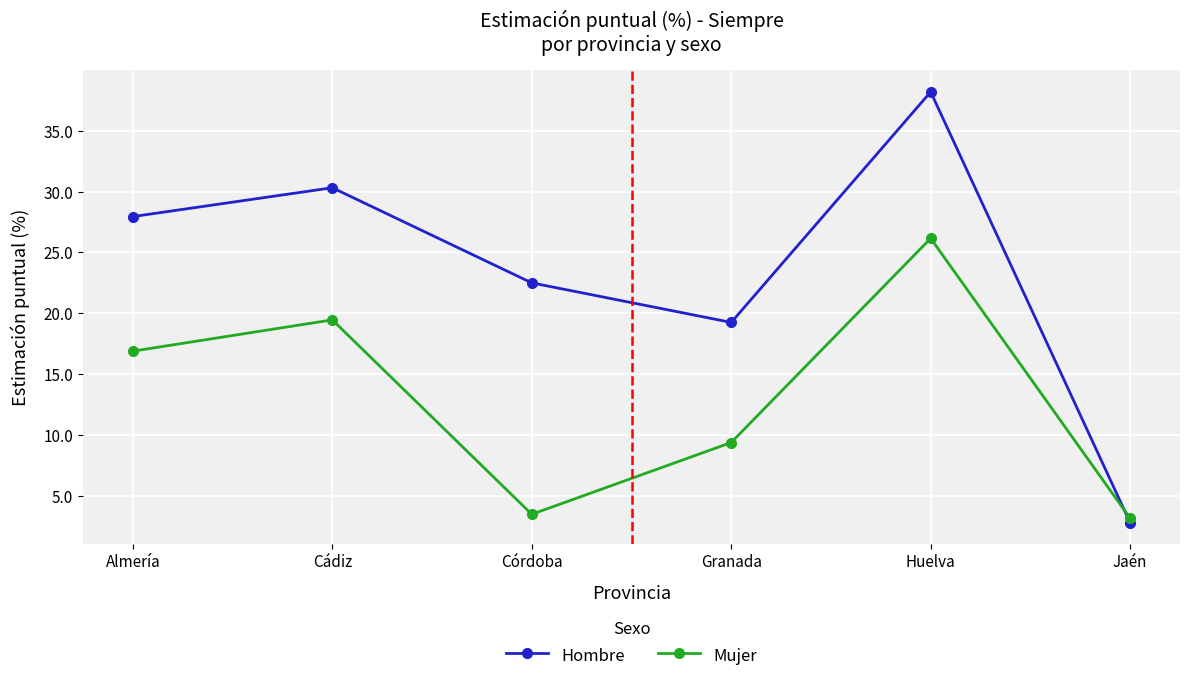

How many data points in Hombre are less than 27?

3